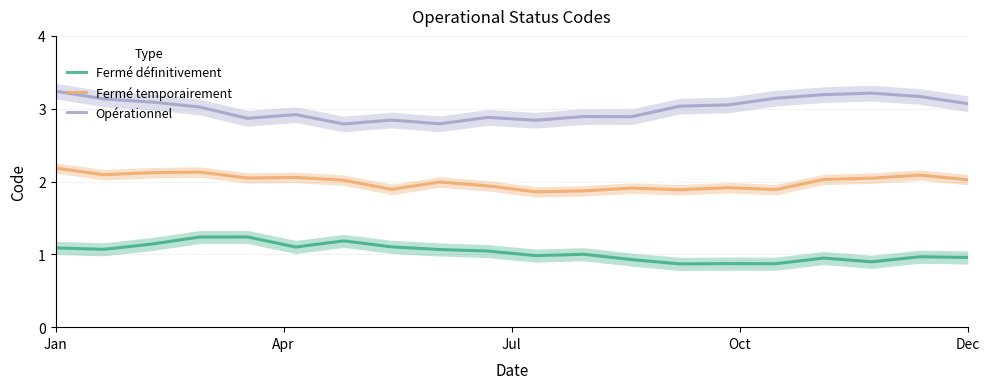

The value of Fermé temporairement at 8 is 2.0. True or false?

True